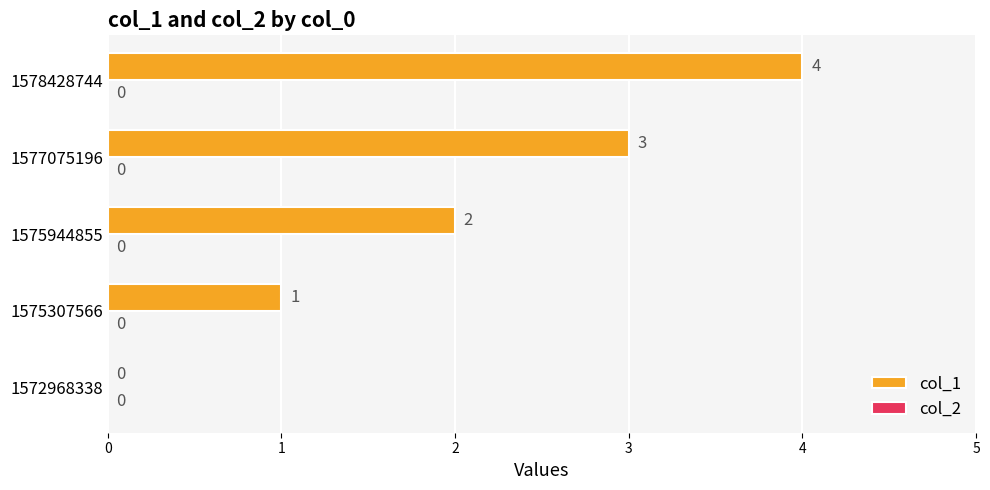

Is it true that the value at 1578428744 is 6?

False